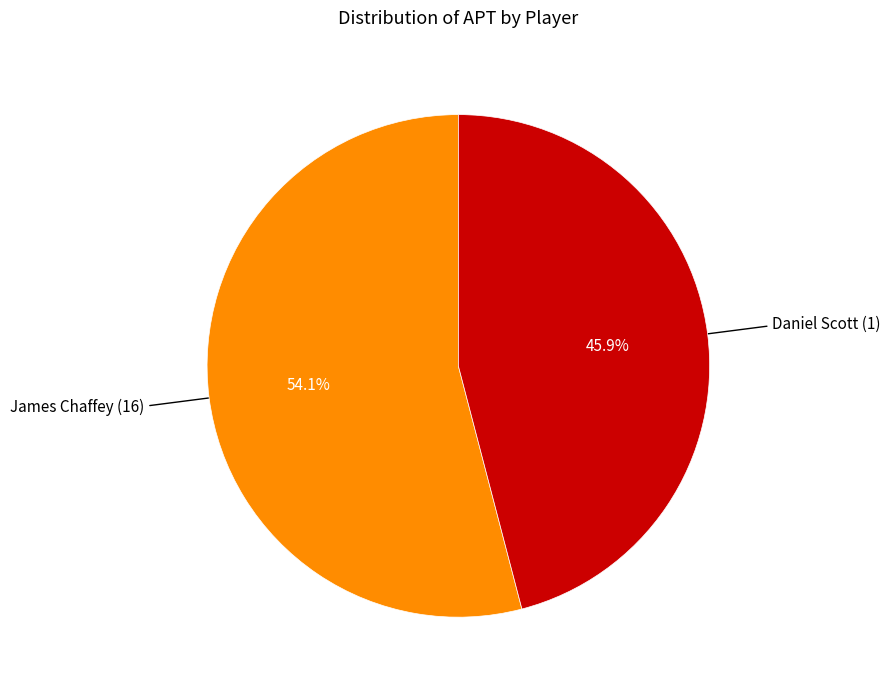

Does any single category account for the majority?

Yes